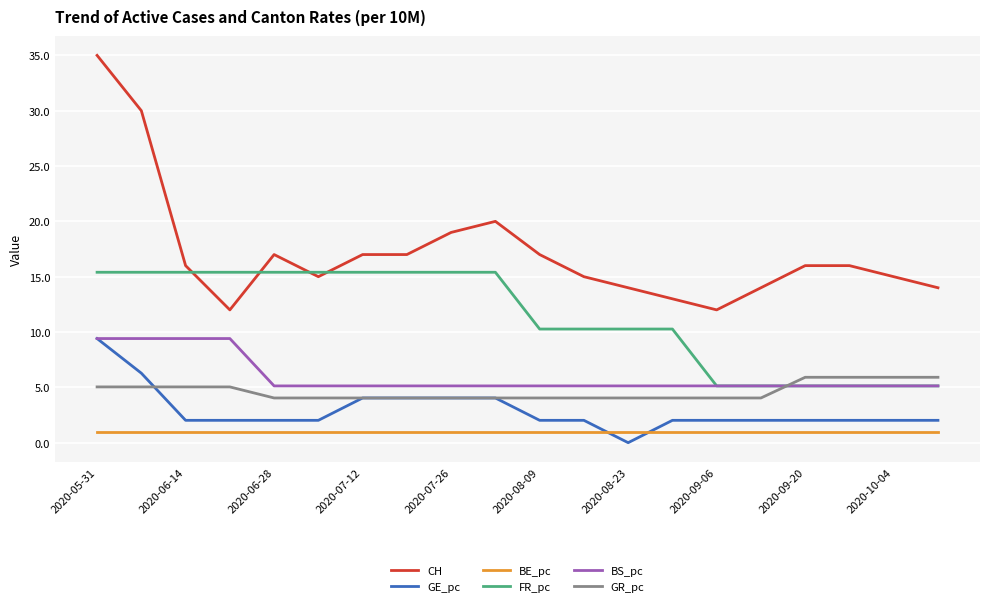

True or false: GR_pc and BS_pc intersect in this chart.

True